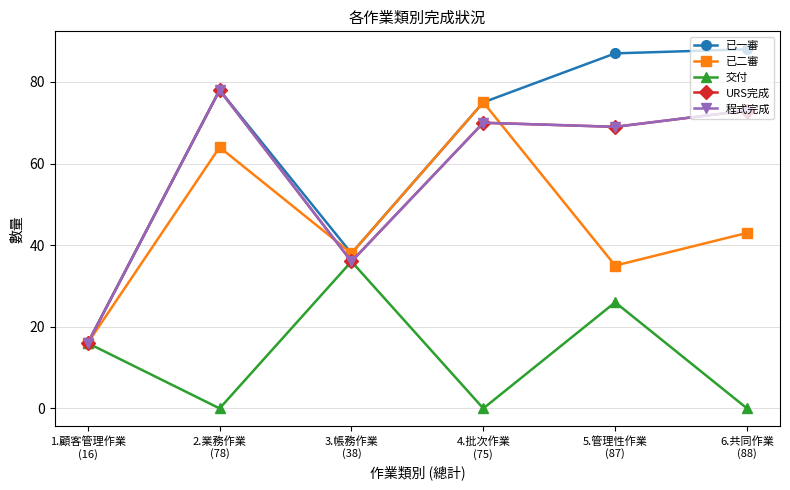

Which has a higher value, 3.帳務作業
(38) or 5.管理性作業
(87)?

5.管理性作業
(87)